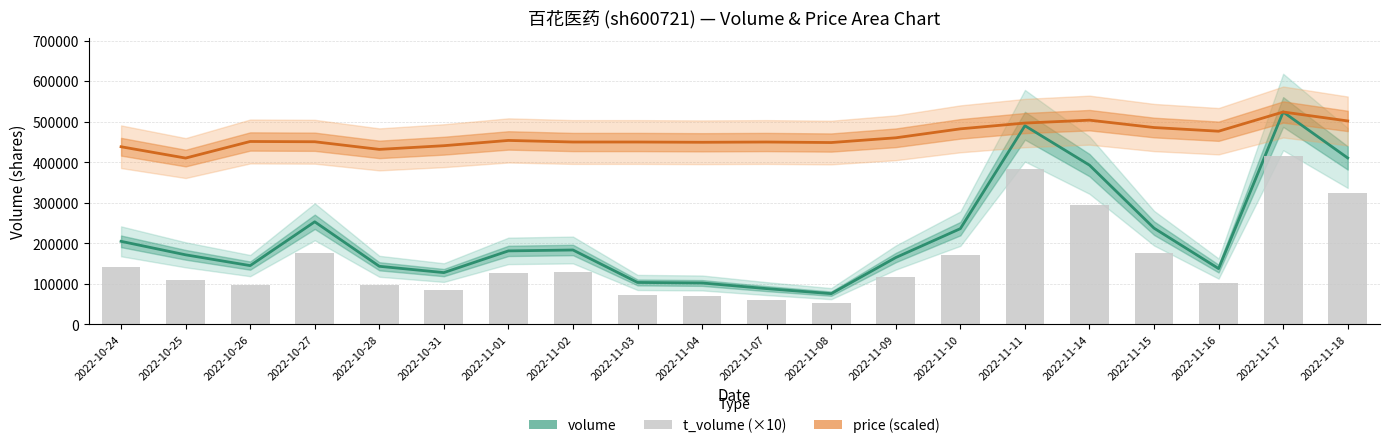

What value does the price (scaled) series have at 2022-11-16?

476559.7